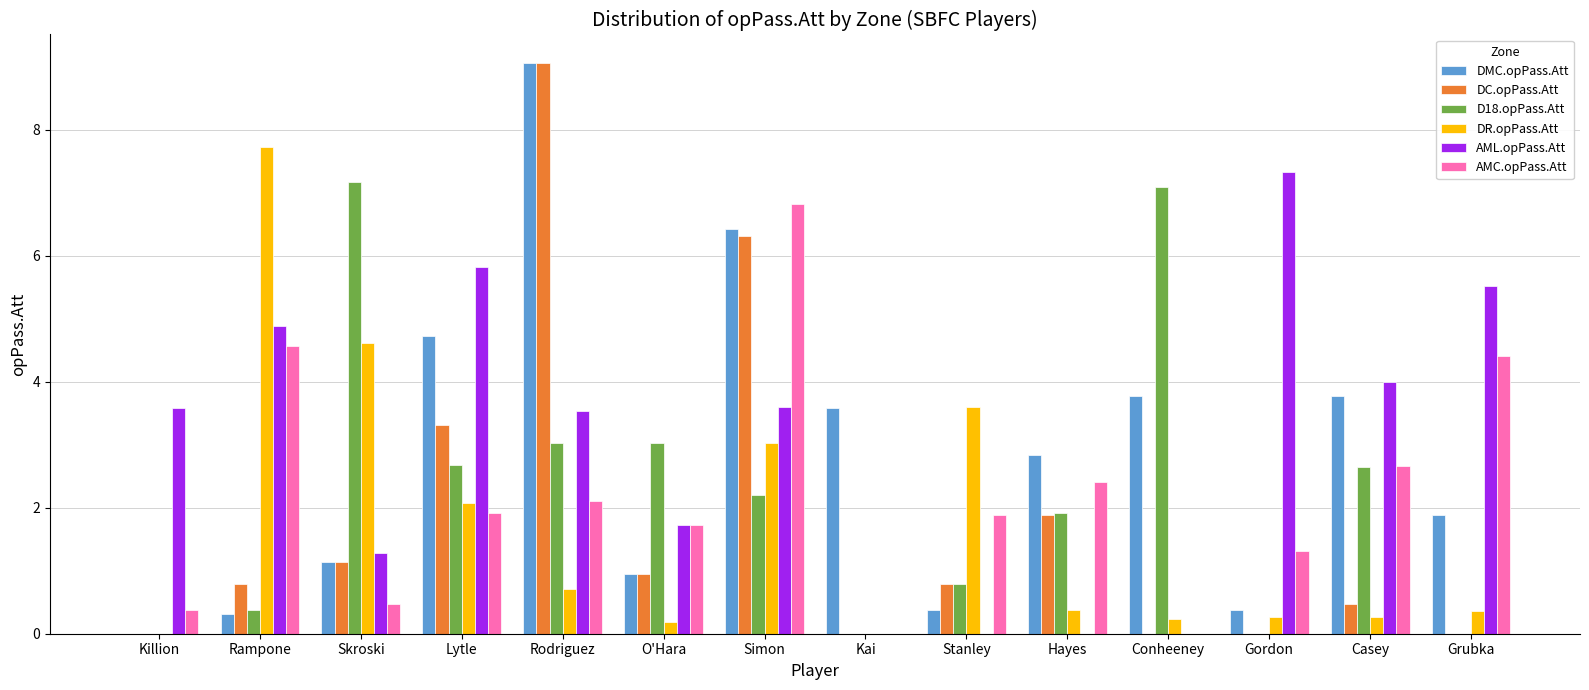

What is the sum of all DC.opPass.Att values?

24.7